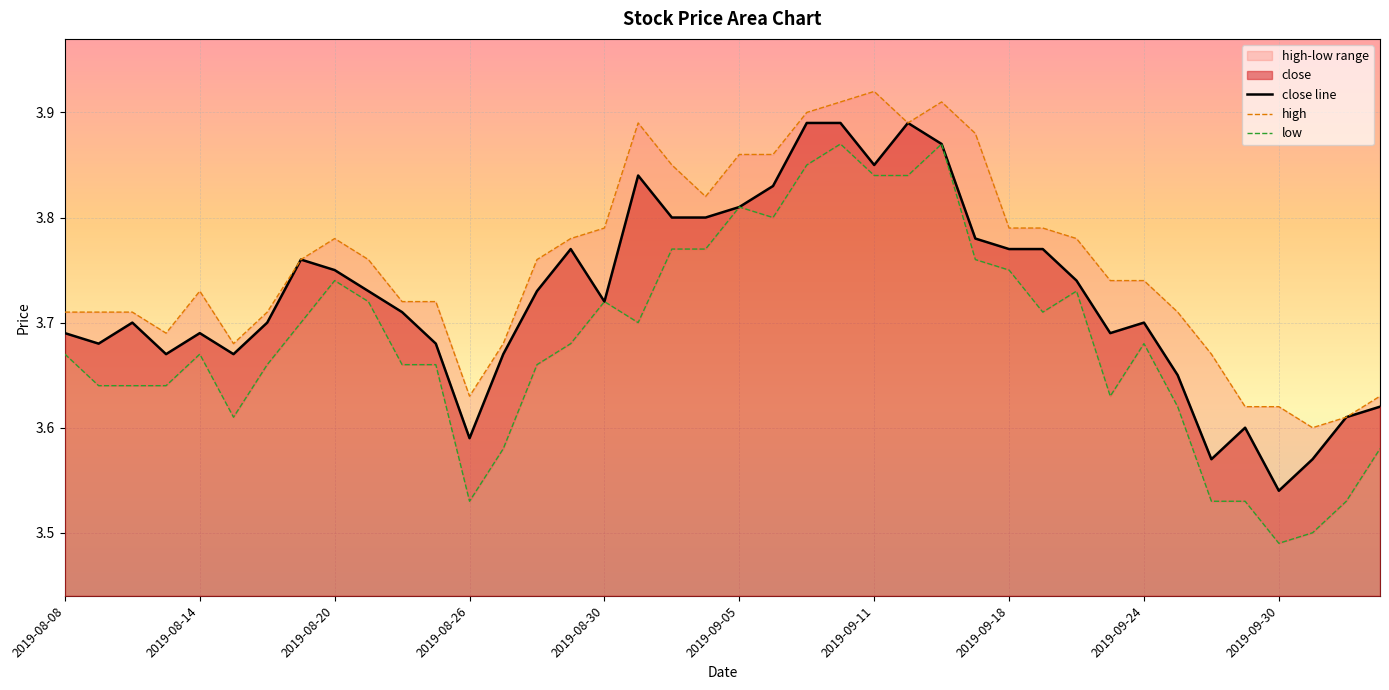

Where is close line nearest to the value 3?

2019-09-30